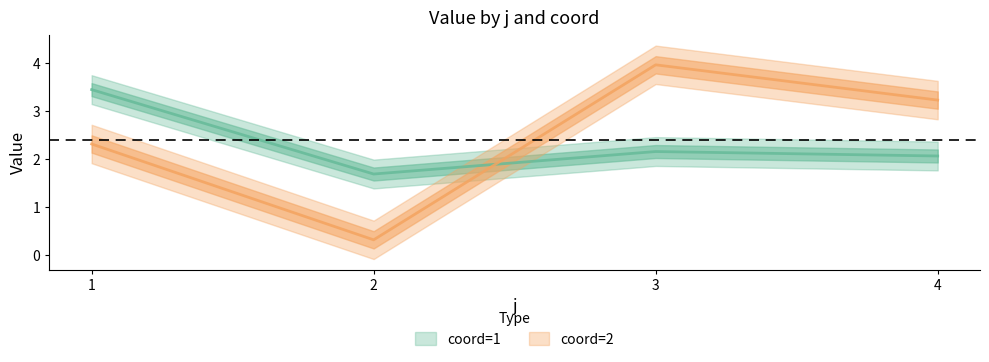

What is the highest value of the coord=2 series?

4.0